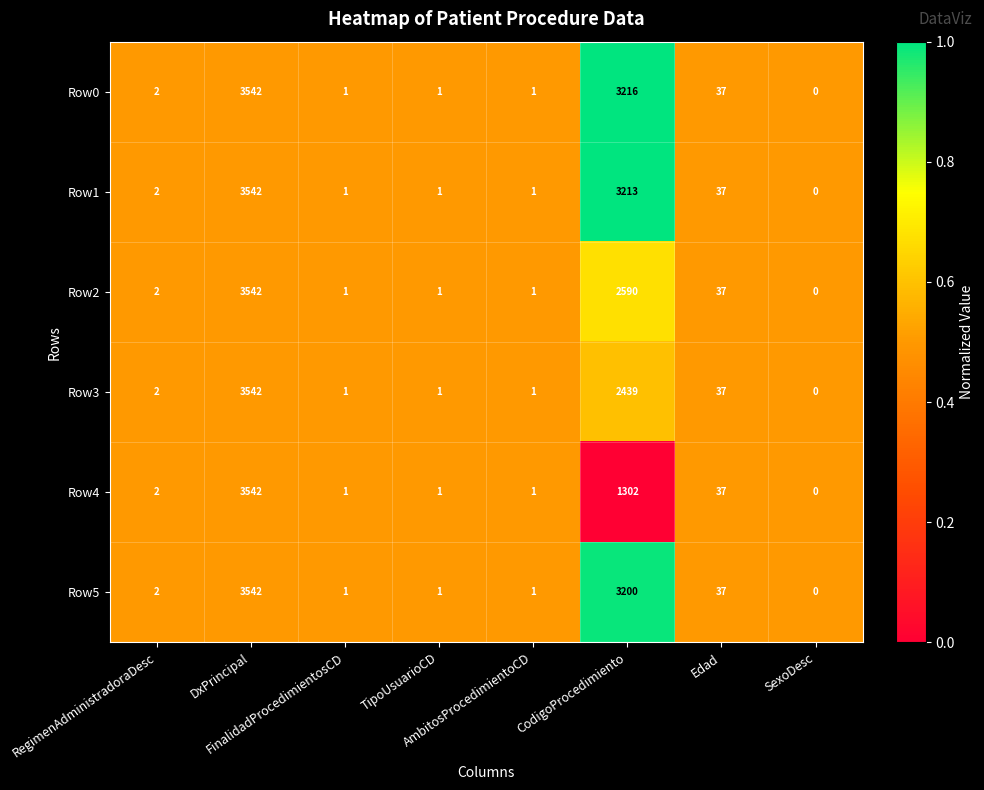

What is the sum of all Row1 values?

6797